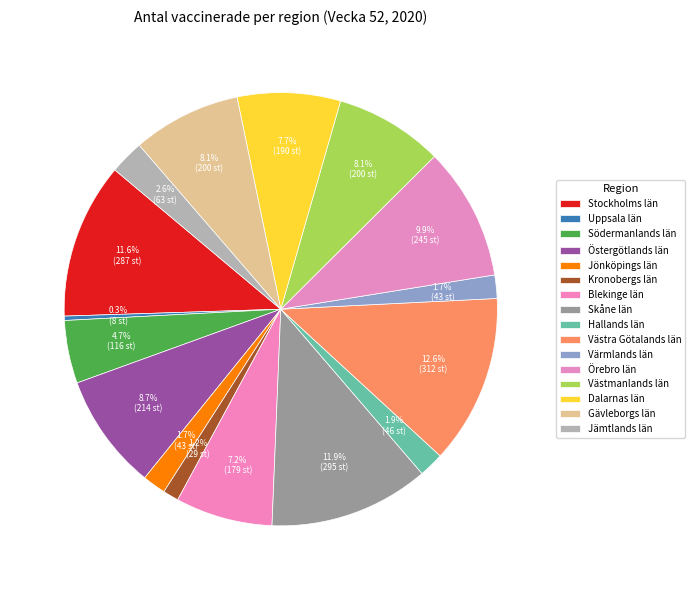

What percentage do Östergötlands län and Västra Götalands län together represent?

21.3%